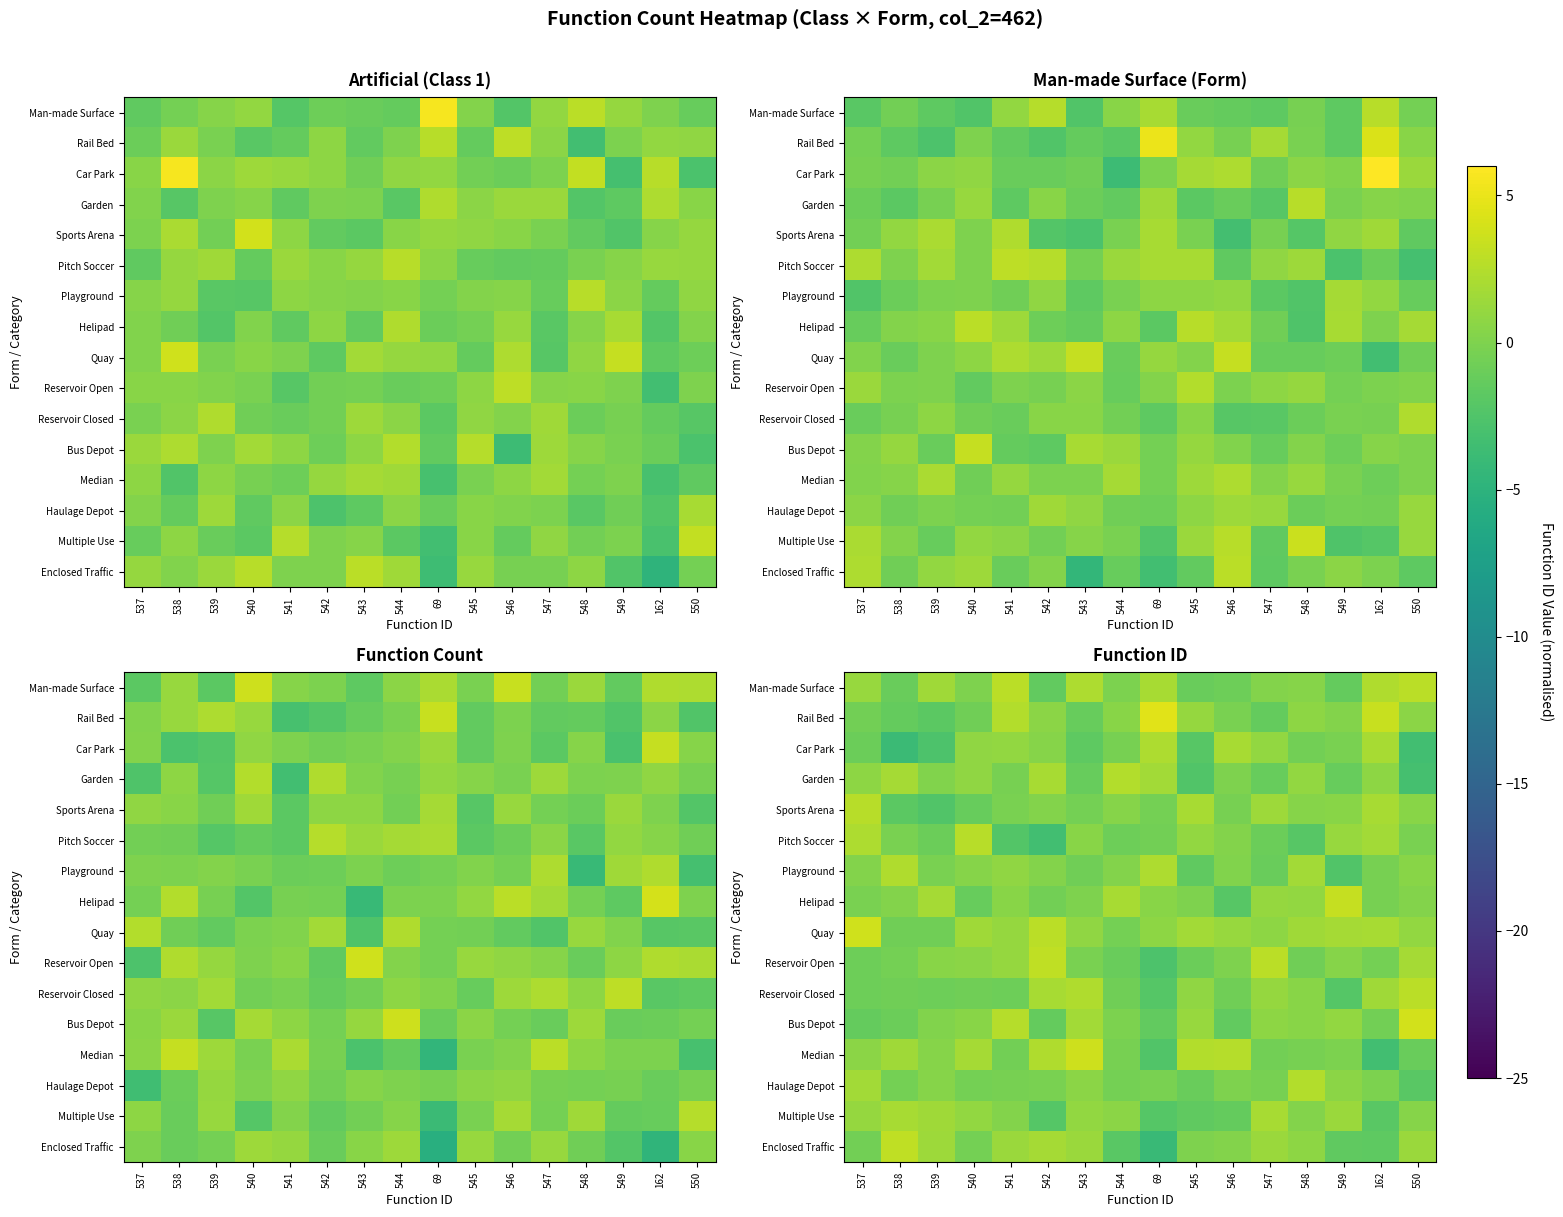

Which category has the lowest value across all series?

69